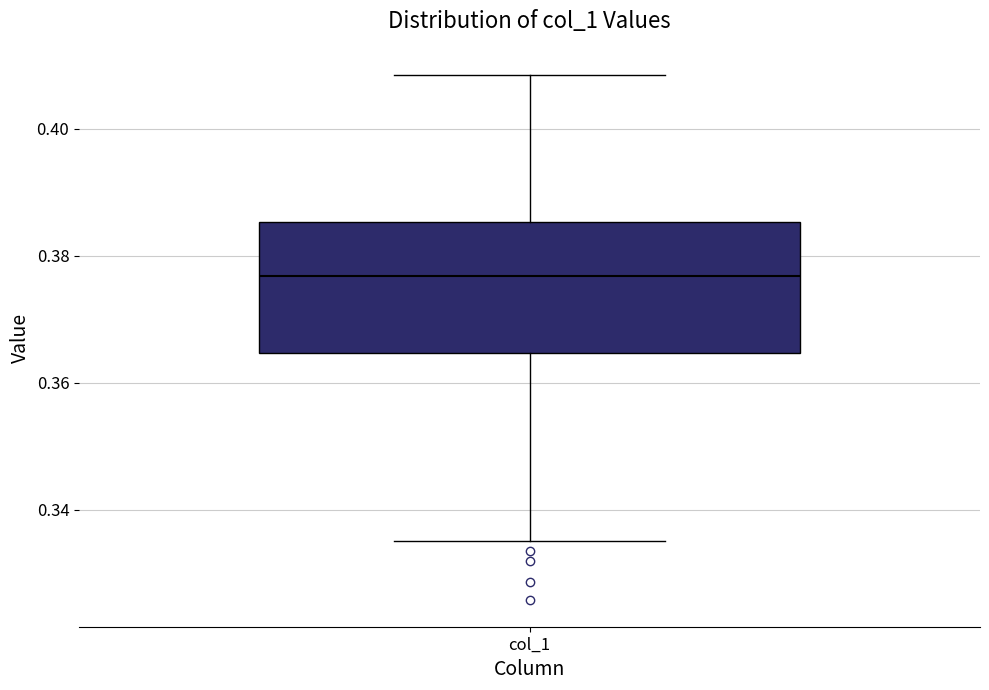

Read this box plot against the y-axis: the position of the median line, the range covered by the box, and the ends of both whiskers. The values are not printed on the chart, so give them approximately, as read against the axis.

median 0.376, box 0.364 to 0.386, whiskers 0.336 to 0.408